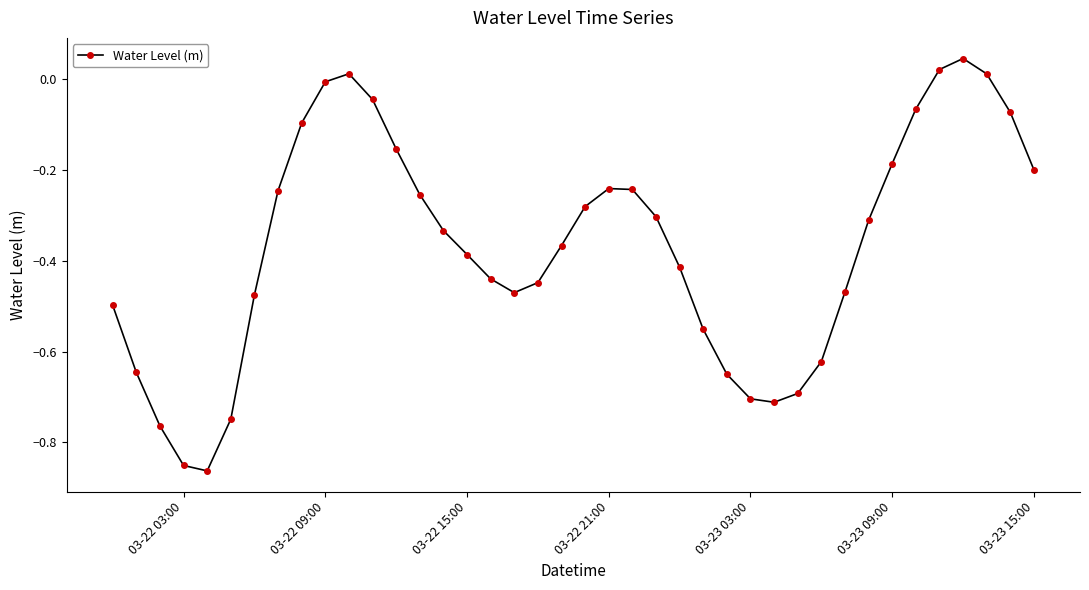

What is the sum of all values?

-14.7